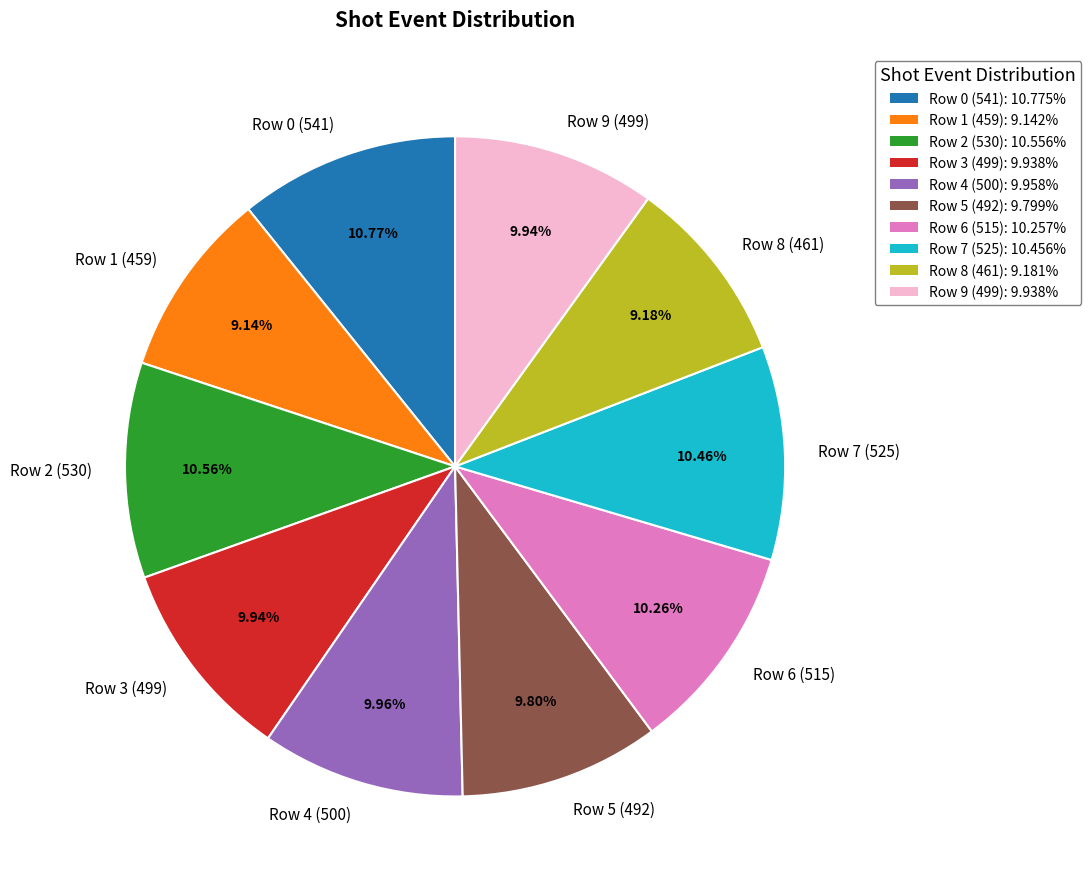

What is the total percentage of Row 3 (499) and Row 7 (525)?

20.4%